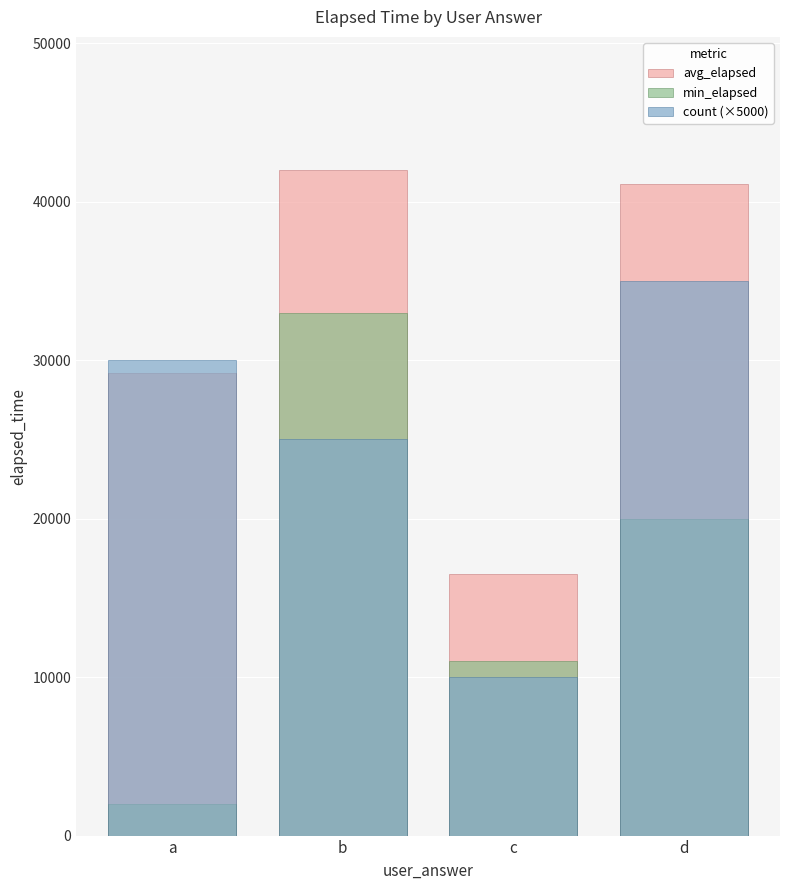

The value of avg_elapsed at a is 15822. True or false?

False